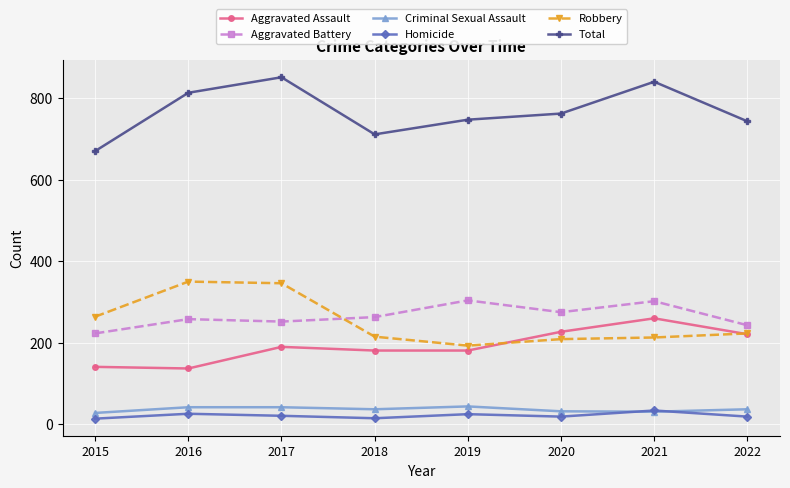

What is the value of the Total point at the 2nd from the left?

813